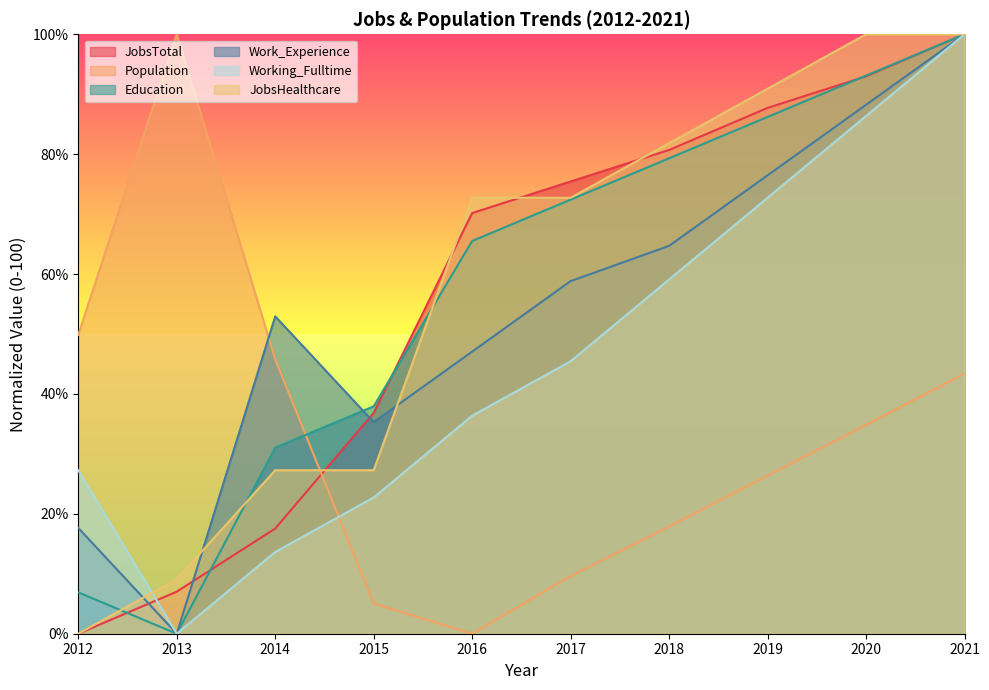

At which category does the chart reach its minimum across all series?

2012